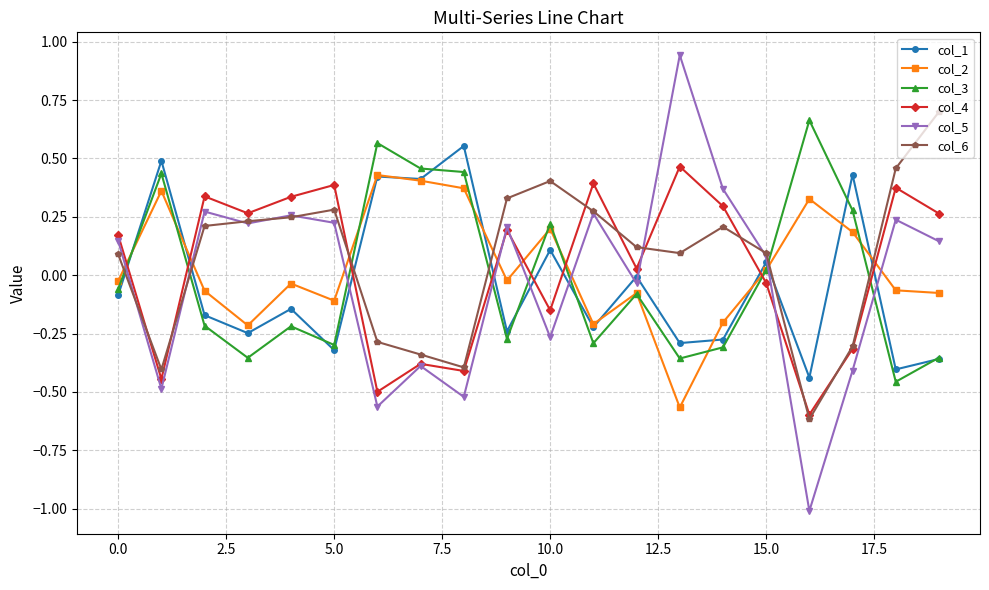

What is the minimum value for col_5?

-1.0